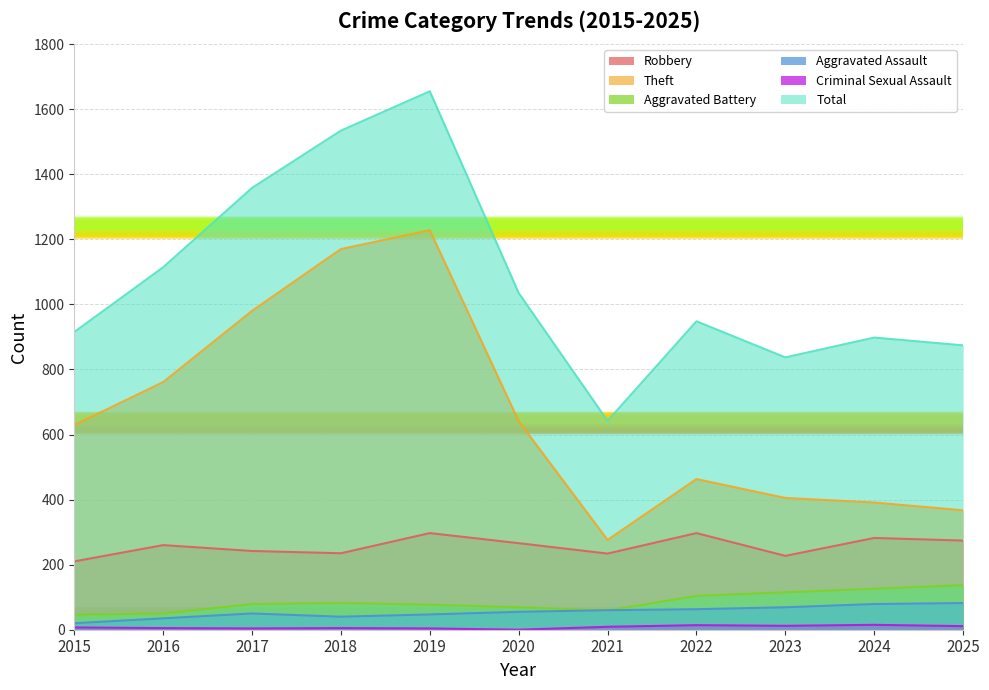

What is the sum of all Aggravated Assault values?

600